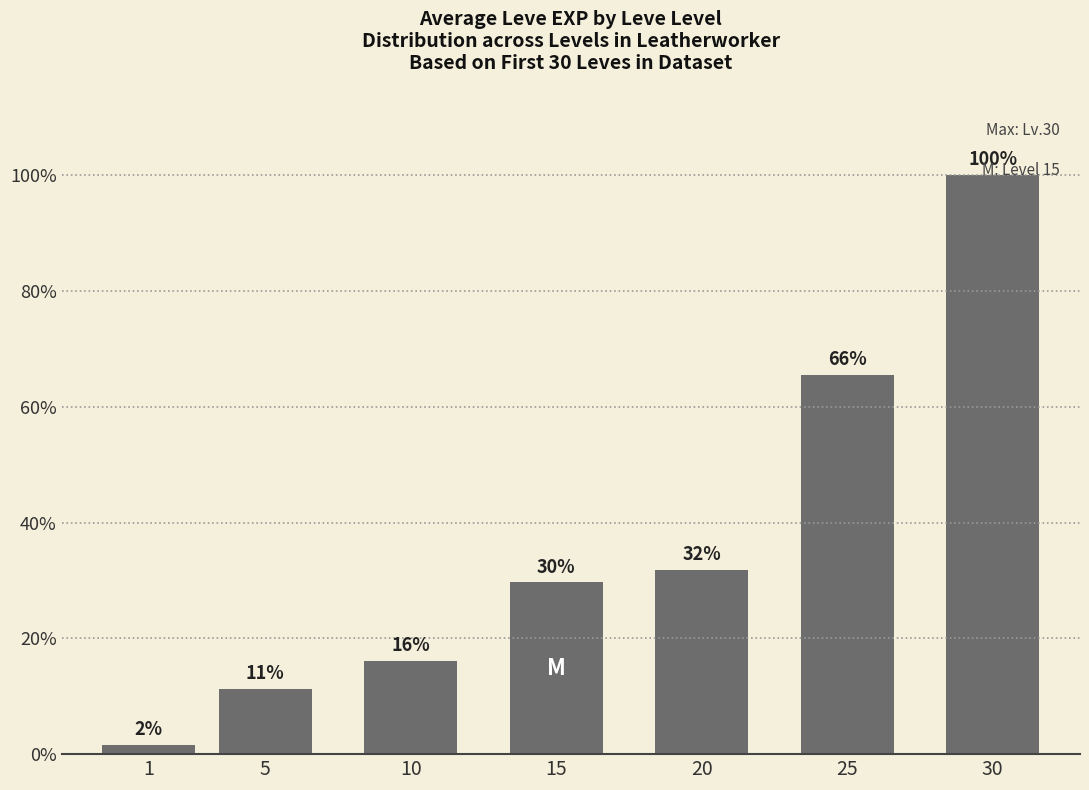

Does the chart contain any negative values?

No